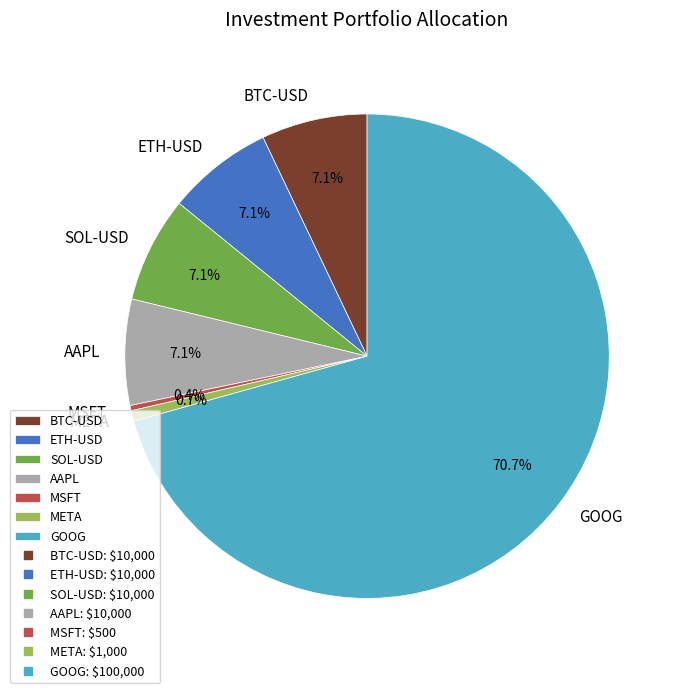

Approximately how many times larger is the value at ETH-USD compared to SOL-USD?

1.0